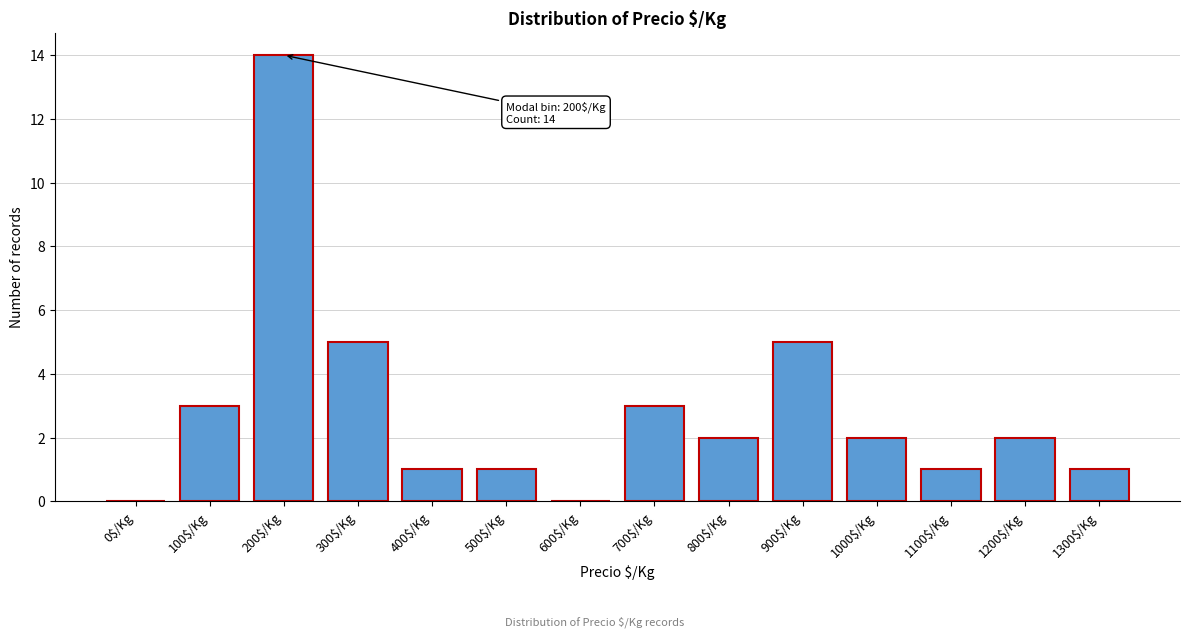

The chart shows a value of 14 at 200$/Kg. True or false?

True